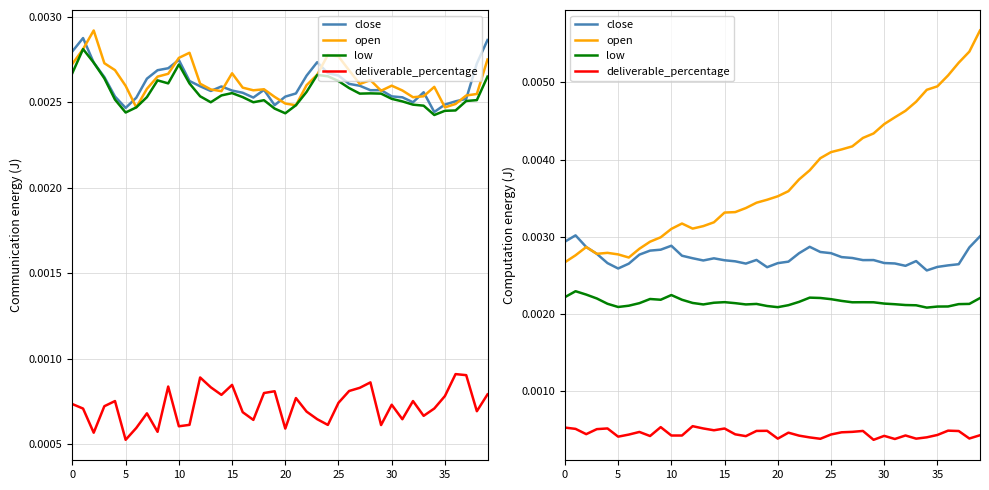

At how many categories does at least one series exceed 0?

40